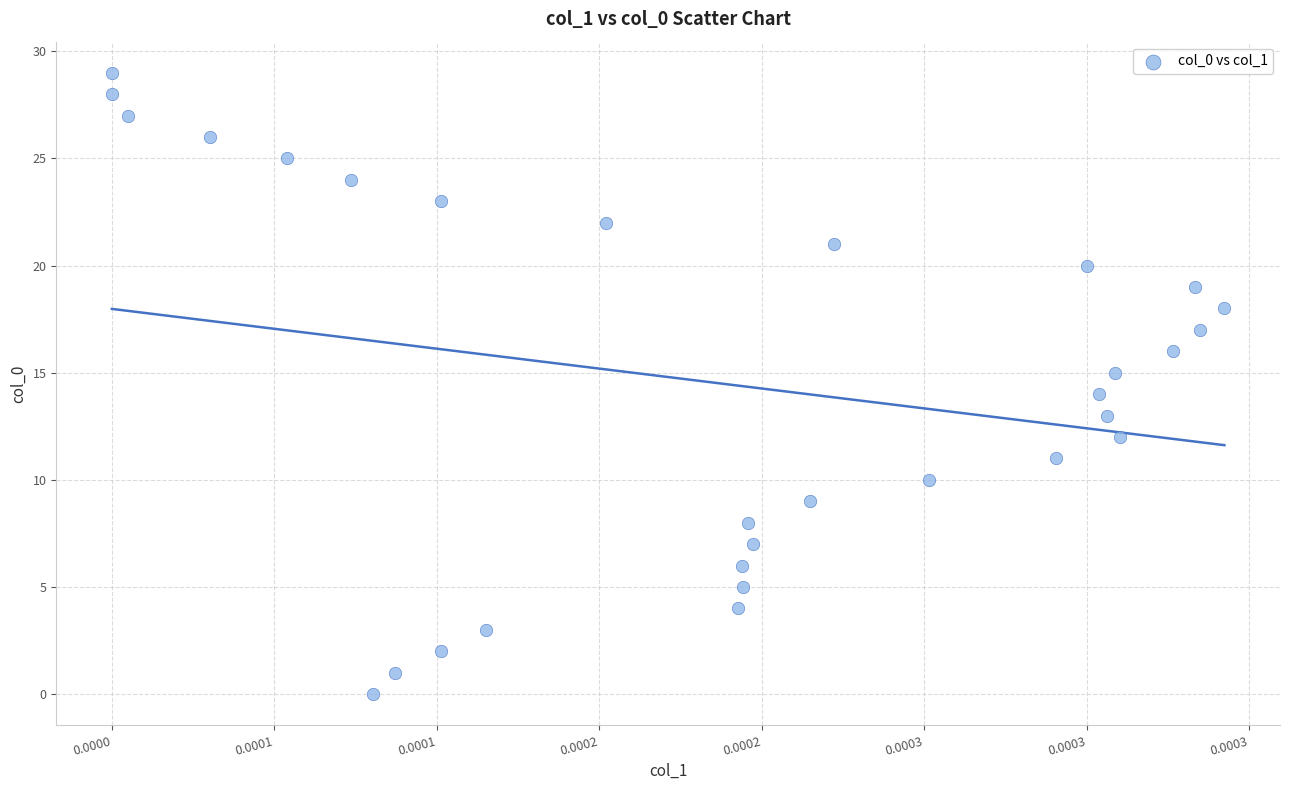

What is the range of Y values (max minus min)?

29